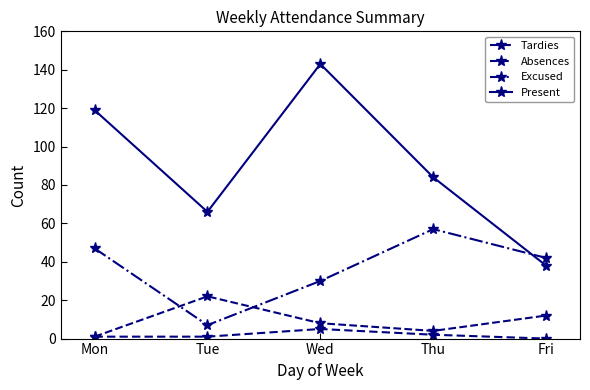

What is the sum of all Absences values?

47